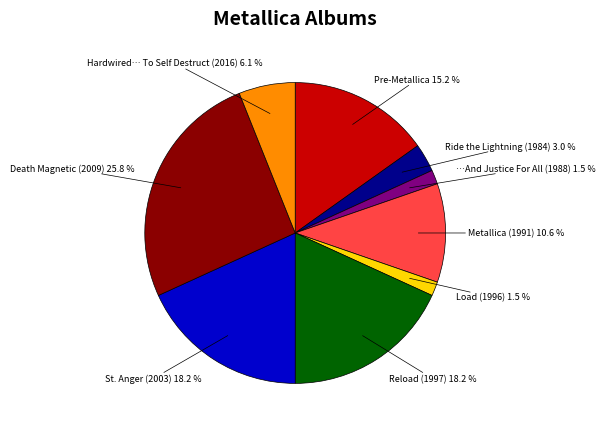

How many slices are in this pie chart?

9